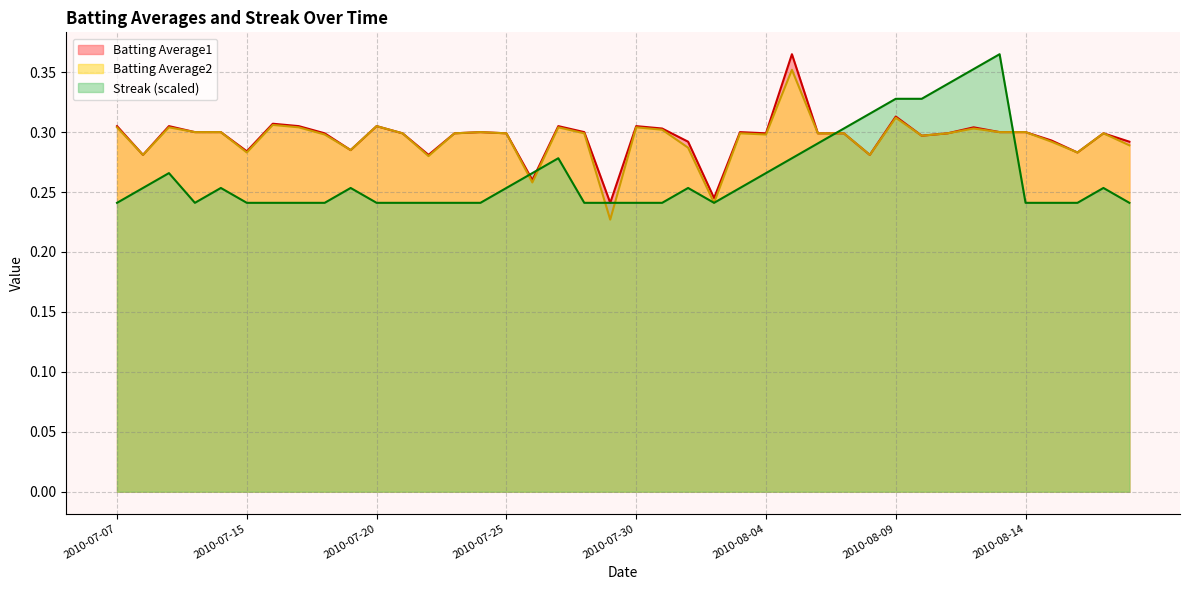

How many interior local valleys does the Batting Average1 series have?

11